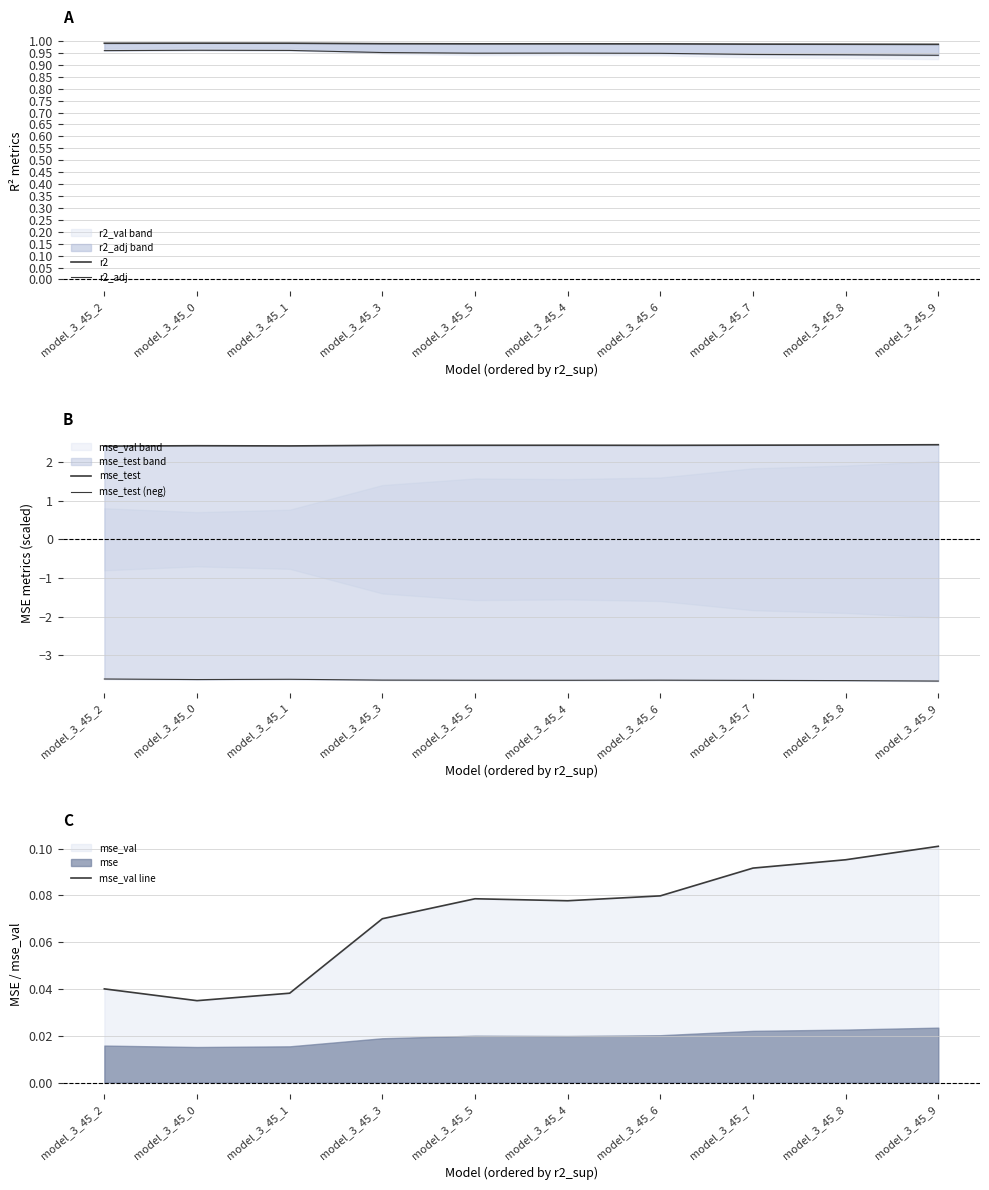

Reading left to right, extract all data points from this chart.

r2: model_3_45_2=1.0	model_3_45_0=1.0	model_3_45_1=1.0	model_3_45_3=1.0	model_3_45_5=1.0	model_3_45_4=1.0	model_3_45_6=1.0	model_3_45_7=1.0	model_3_45_8=1.0	model_3_45_9=1.0
r2_adj: model_3_45_2=1.0	model_3_45_0=1.0	model_3_45_1=1.0	model_3_45_3=1.0	model_3_45_5=0.9	model_3_45_4=0.9	model_3_45_6=0.9	model_3_45_7=0.9	model_3_45_8=0.9	model_3_45_9=0.9
mse_test: model_3_45_2=2.4	model_3_45_0=2.4	model_3_45_1=2.4	model_3_45_3=2.4	model_3_45_5=2.4	model_3_45_4=2.4	model_3_45_6=2.4	model_3_45_7=2.4	model_3_45_8=2.4	model_3_45_9=2.4
mse_test (neg): model_3_45_2=-3.6	model_3_45_0=-3.6	model_3_45_1=-3.6	model_3_45_3=-3.6	model_3_45_5=-3.6	model_3_45_4=-3.6	model_3_45_6=-3.6	model_3_45_7=-3.6	model_3_45_8=-3.7	model_3_45_9=-3.7
mse_val line: model_3_45_2=0.0	model_3_45_0=0.0	model_3_45_1=0.0	model_3_45_3=0.1	model_3_45_5=0.1	model_3_45_4=0.1	model_3_45_6=0.1	model_3_45_7=0.1	model_3_45_8=0.1	model_3_45_9=0.1